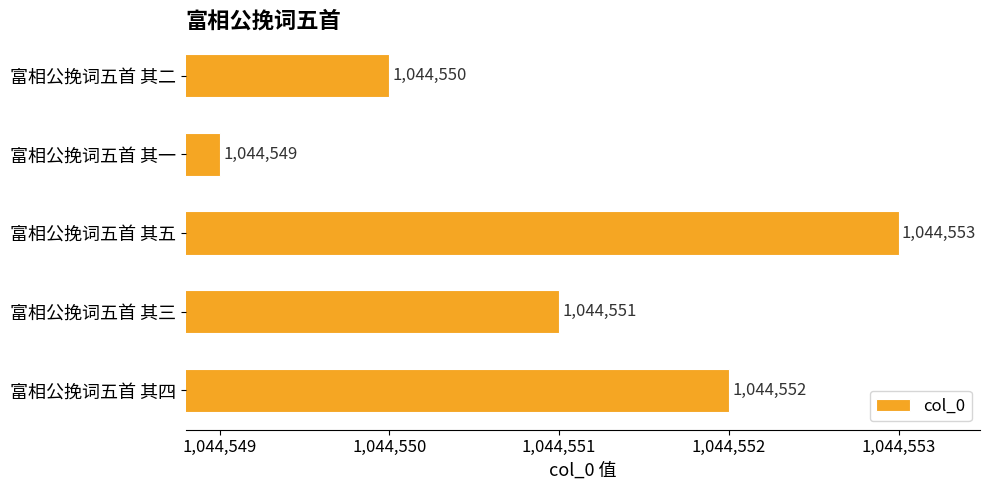

What is the difference between the maximum and second lowest values?

3